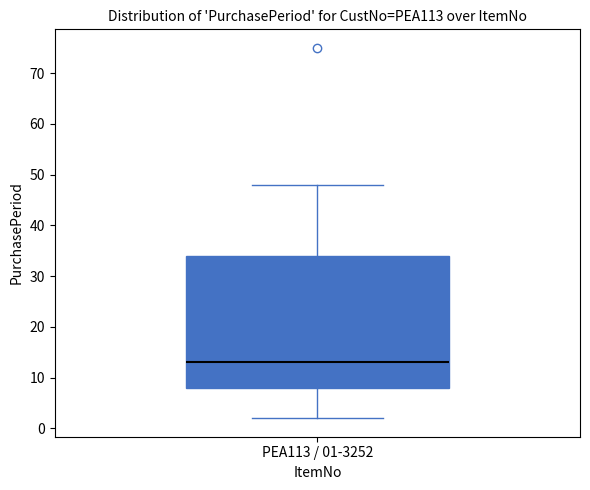

Read this box plot against the y-axis: the position of the median line, the range covered by the box, and the ends of both whiskers. The values are not printed on the chart, so give them approximately, as read against the axis.

median 13, box 8 to 34, whiskers 2 to 48